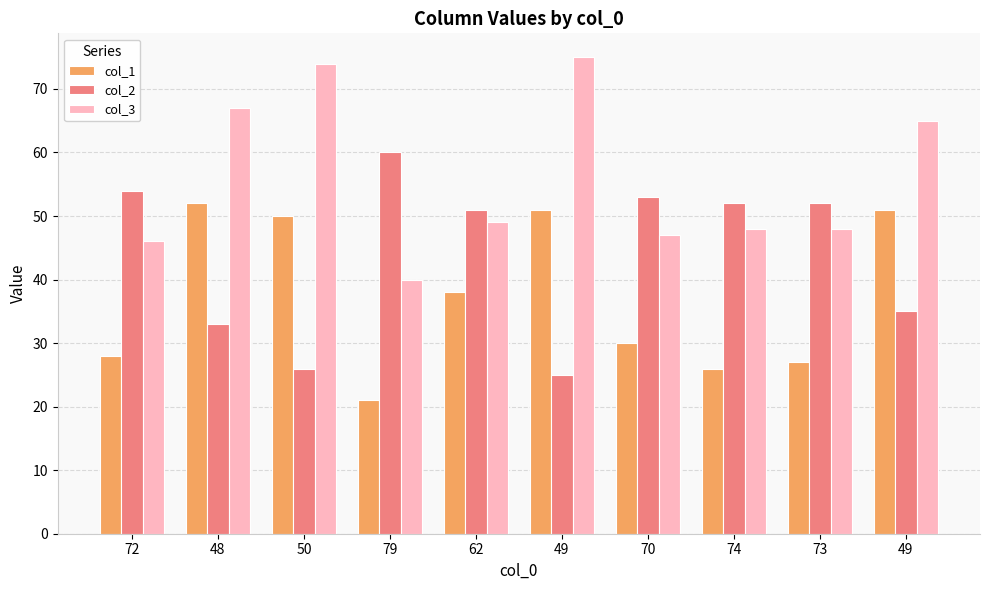

What is the difference between the maximum and minimum values in the col_3 series?

35